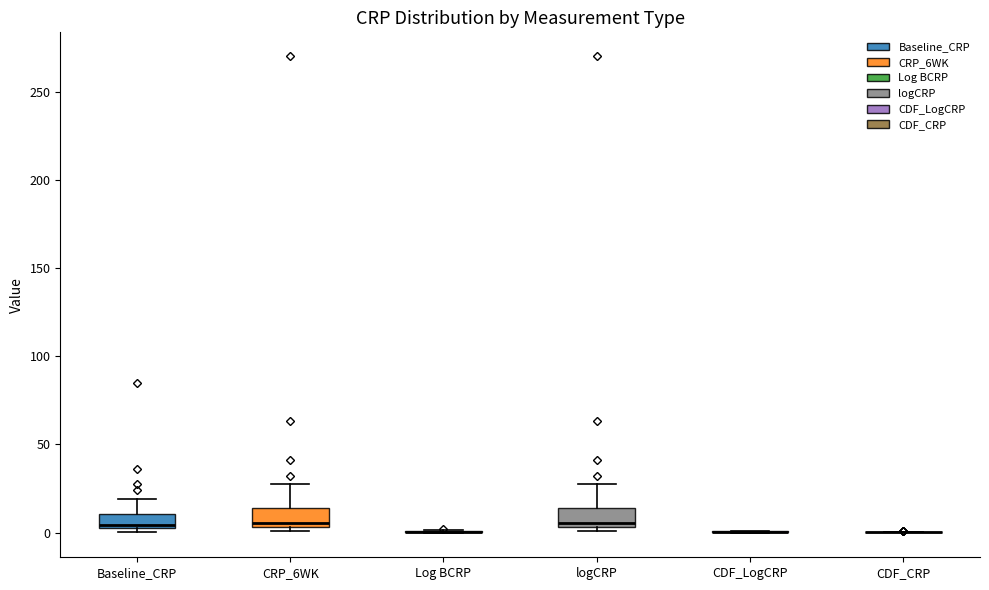

Reading left to right, transcribe this box plot: for each box, give where its median line is, the range the box spans, and where its two whiskers end, as read against the y-axis. The values are not printed on the chart, so give them approximately, as read against the axis.

Baseline_CRP: median 5 (just above the box's lower edge), box 5 to 10, whiskers 0 to 20
CRP_6WK: median 5 (just above the box's lower edge), box 5 to 15, whiskers 0 to 30
Log BCRP: box collapsed to a line at 0, whiskers 0 to 0
logCRP: median 5 (just above the box's lower edge), box 5 to 15, whiskers 0 to 30
CDF_LogCRP: box collapsed to a line at 0, whiskers 0 to 0
CDF_CRP: box collapsed to a line at 0, whiskers 0 to 0